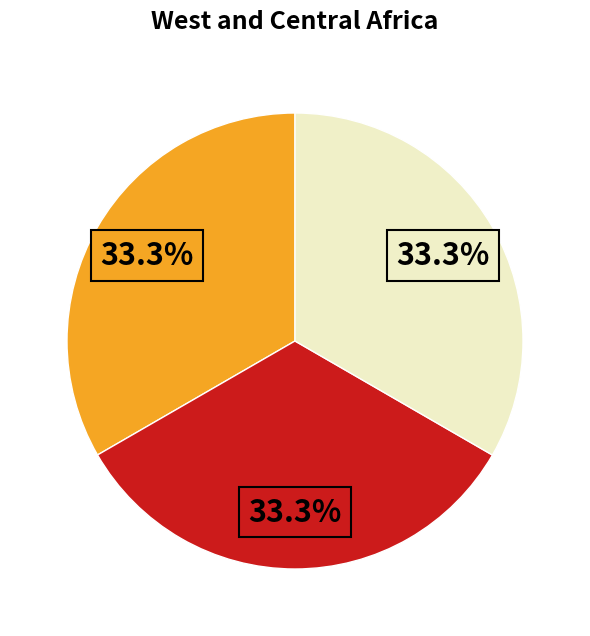

Is there a majority slice in this chart?

No